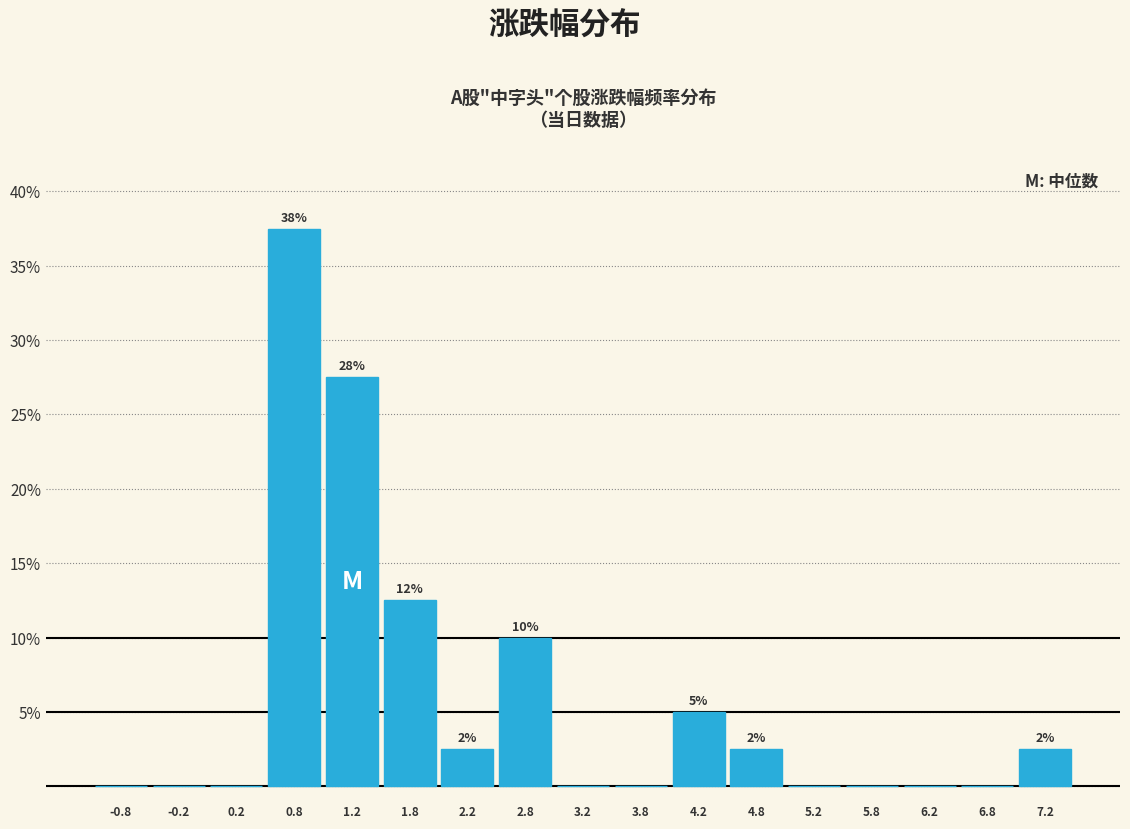

Which range on the x-axis has the tallest bar?

0.5 to 1.0